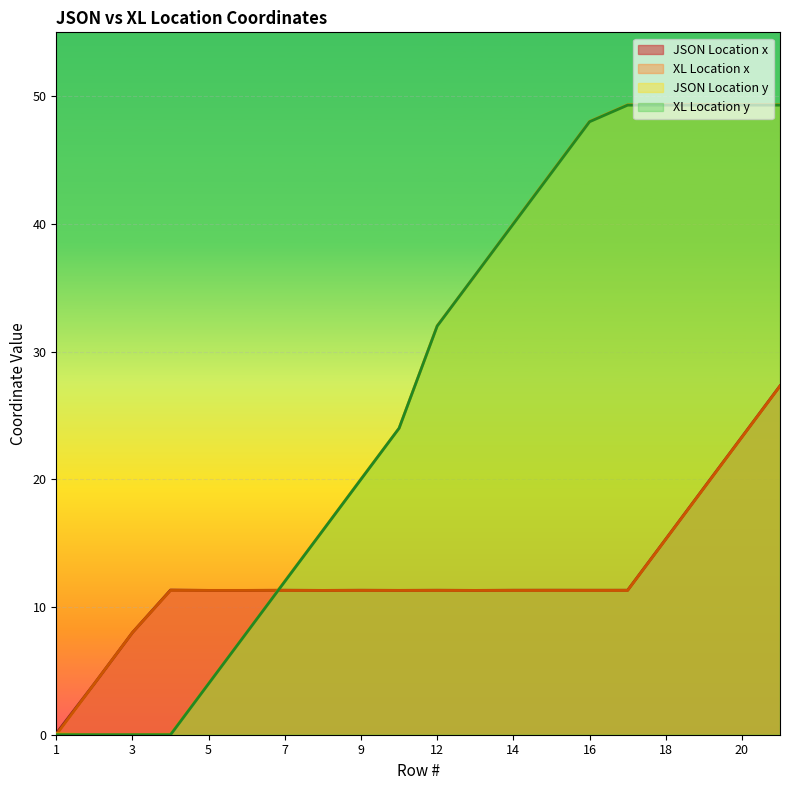

Between 14 and 3, which is larger?

14